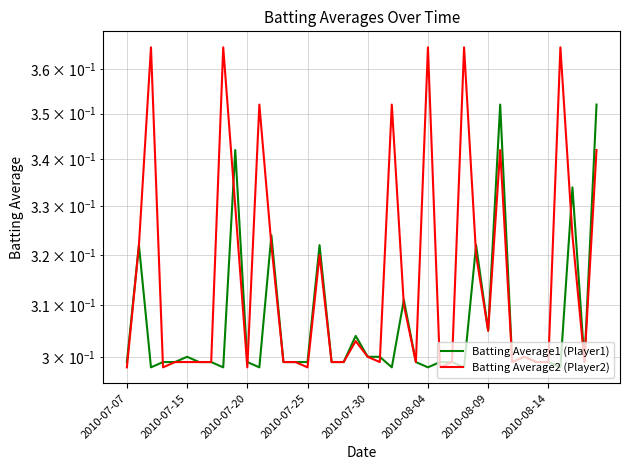

What is the smallest value displayed?

0.3